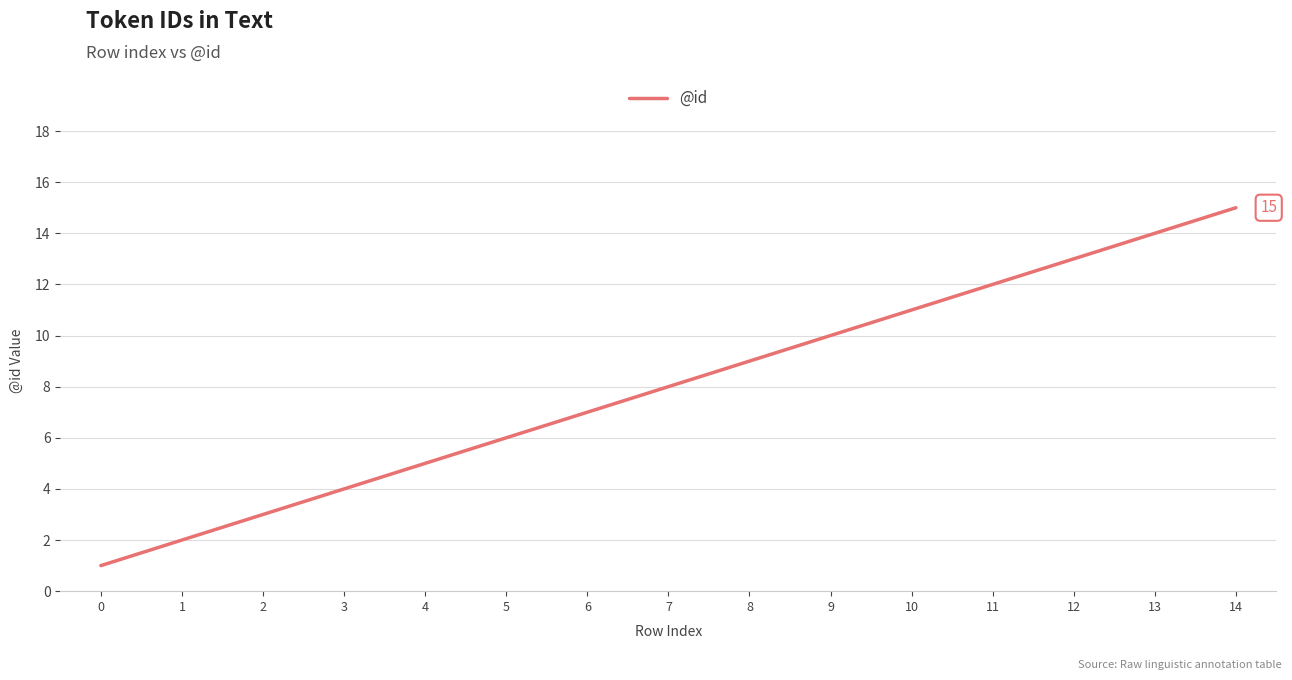

True or false: the data has more than 2 interior local peaks.

False